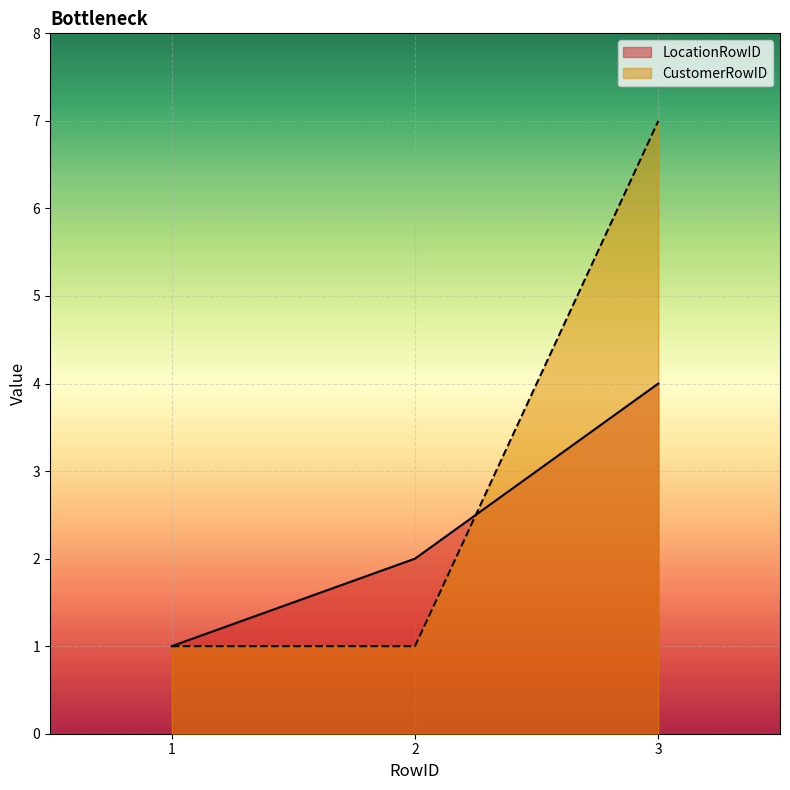

Rank the series by their average value, from highest to lowest.

CustomerRowID, LocationRowID